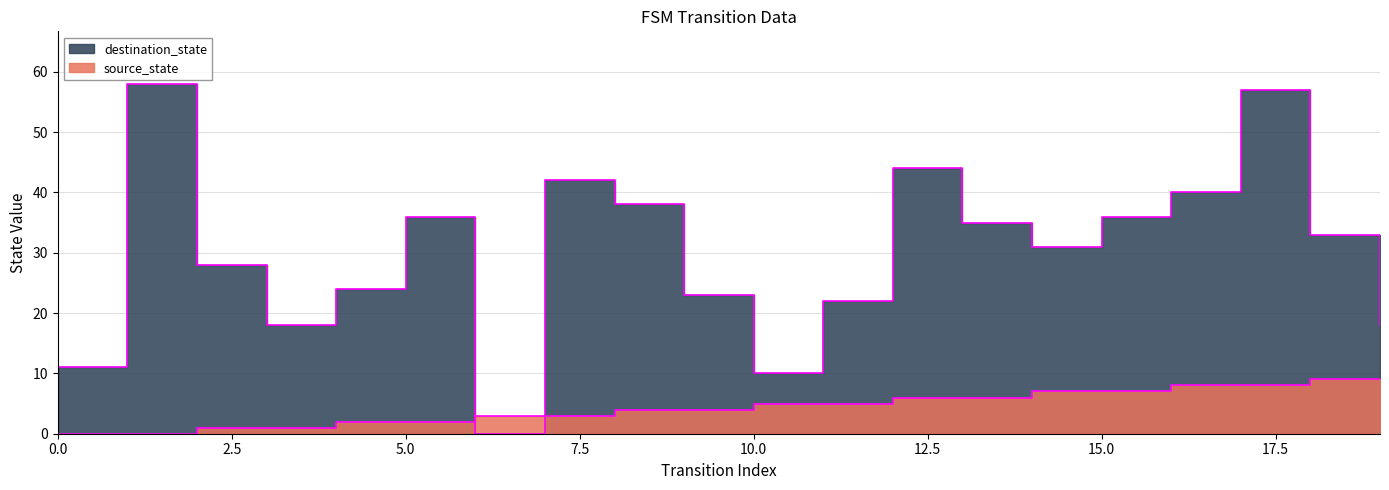

Count the number of categories in the chart.

20